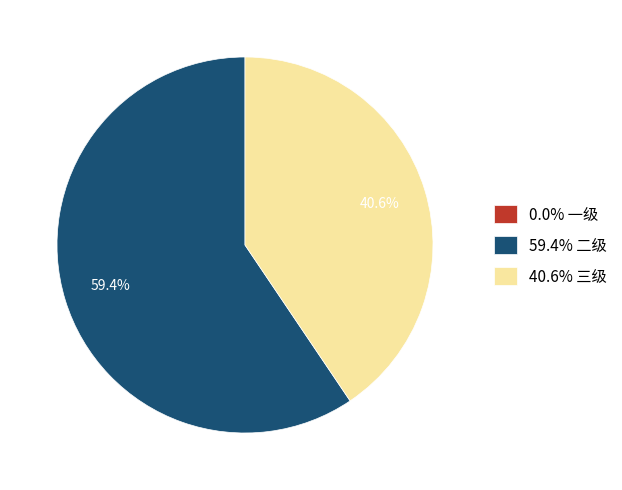

What percentage do 59.4% 二级 and 40.6% 三级 together represent?

100.0%